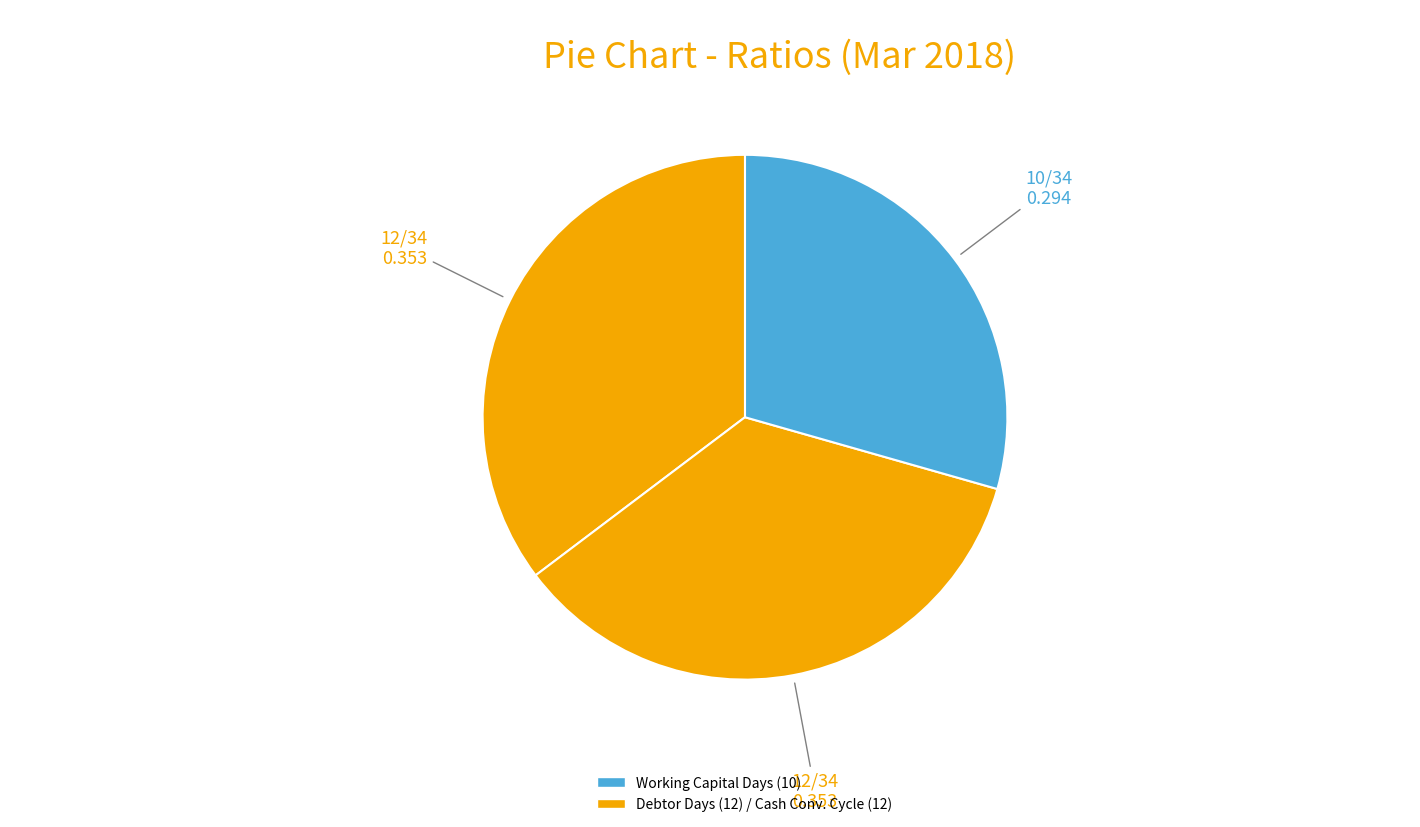

Count the number of slices in the pie.

3